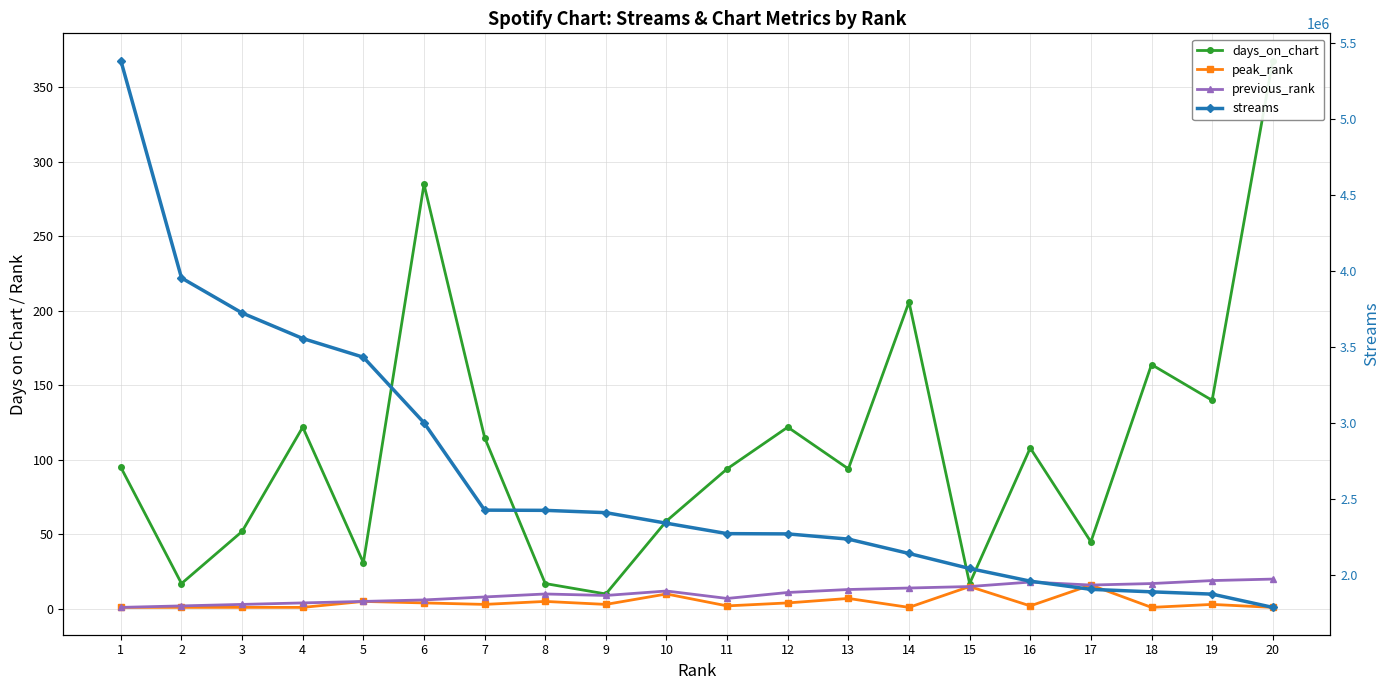

Which category has the lowest value in the peak_rank series?

1